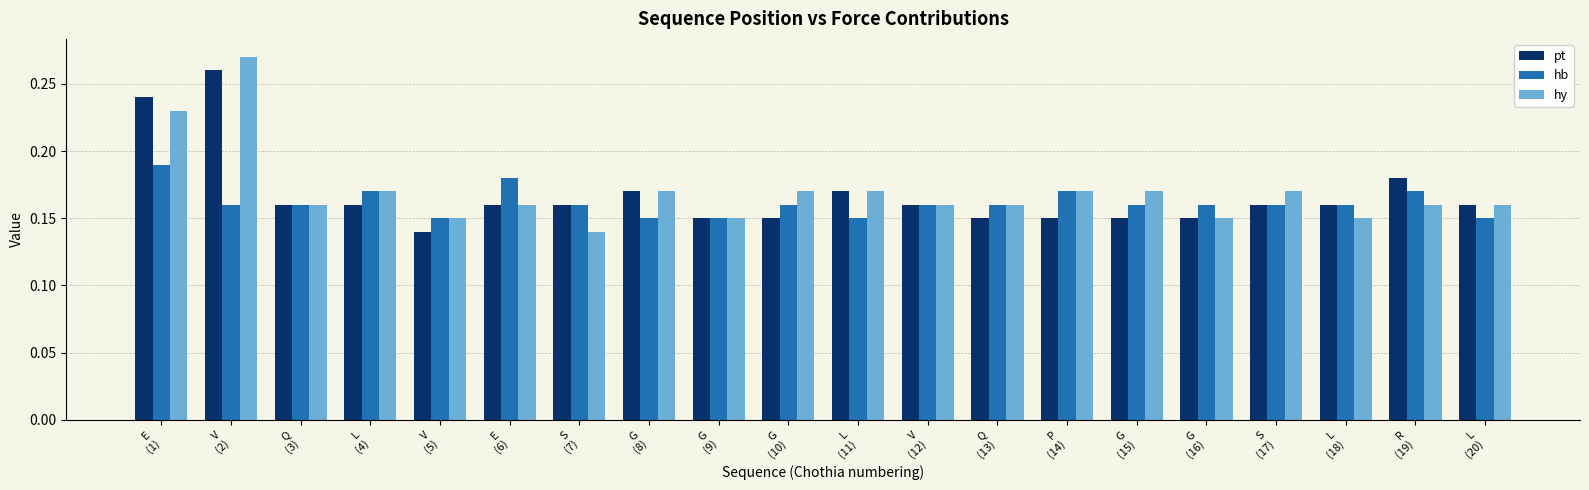

What are all the series names shown in the legend?

pt, hb, hy